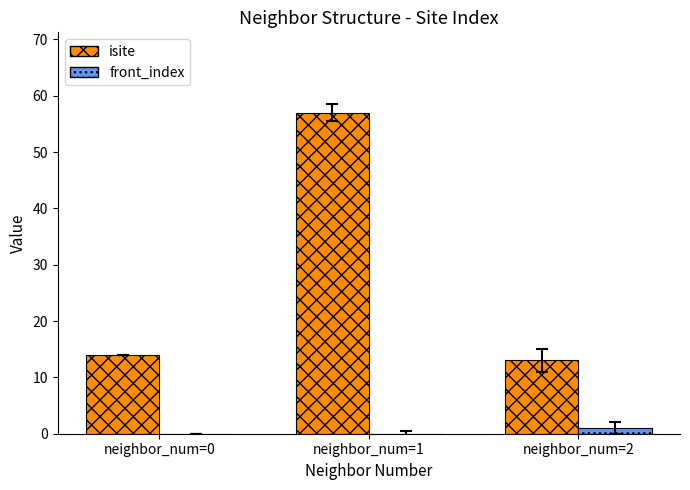

The value of isite at neighbor_num=1 is 38. True or false?

False